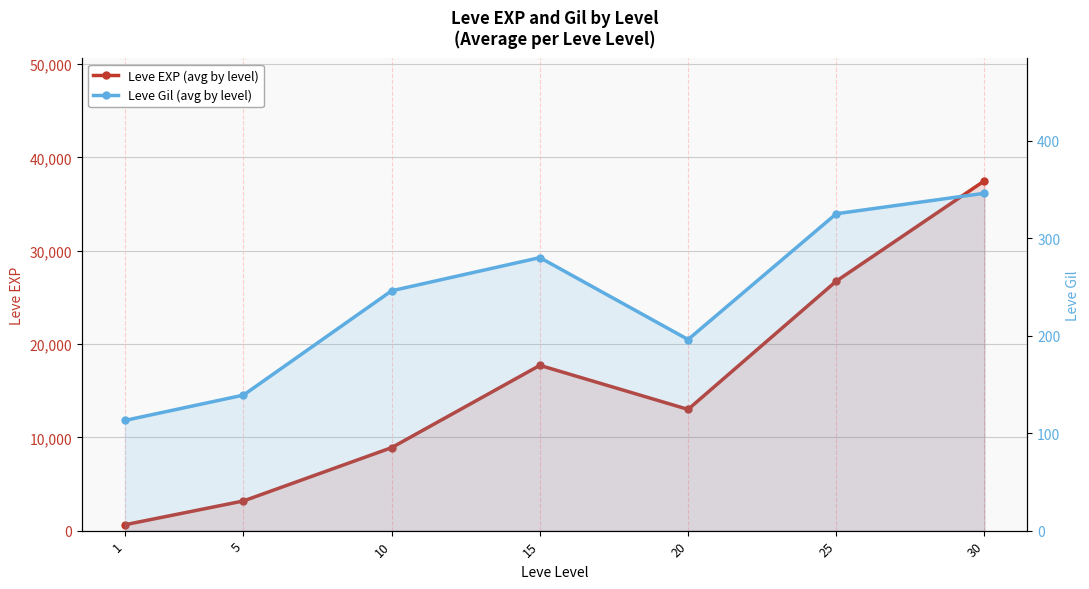

What is the smallest value displayed?

113